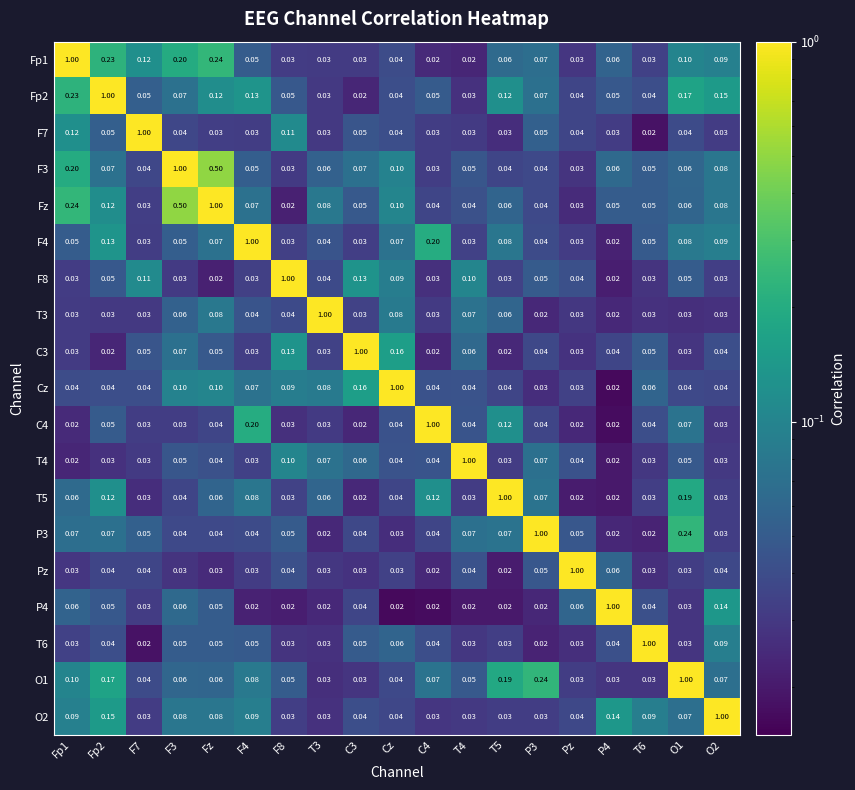

Which series has the largest total across all categories?

Fz